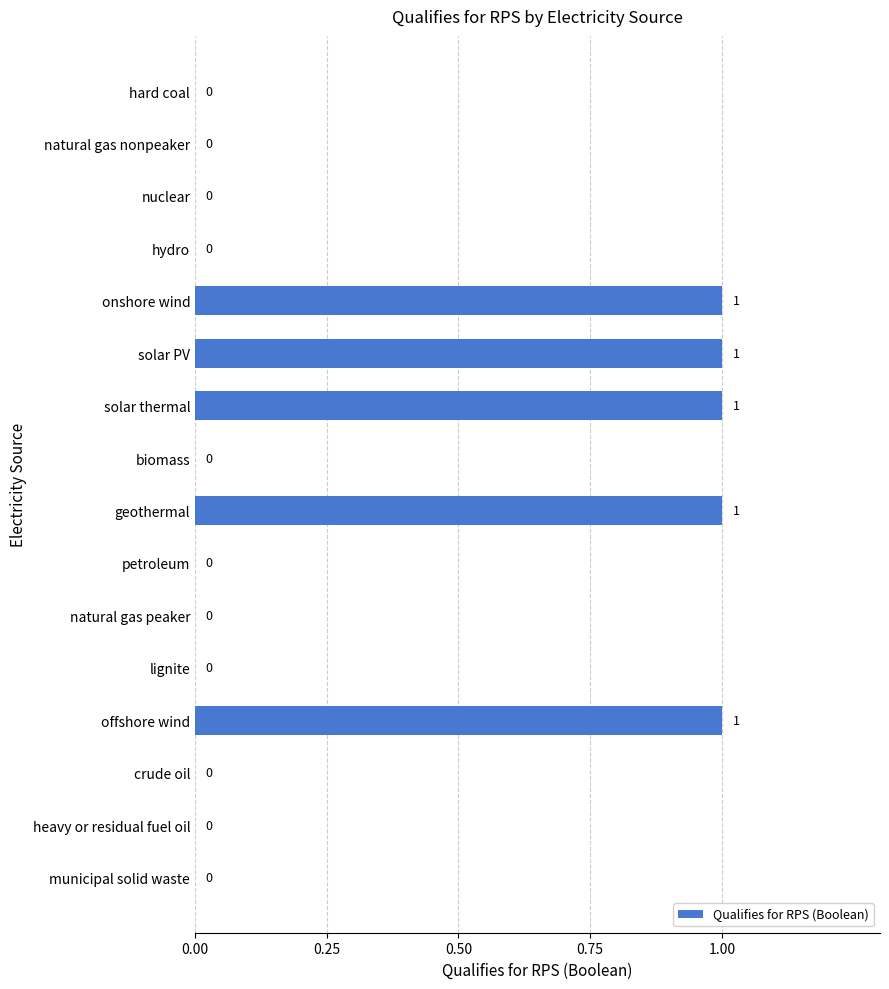

How many series are shown in this chart?

1